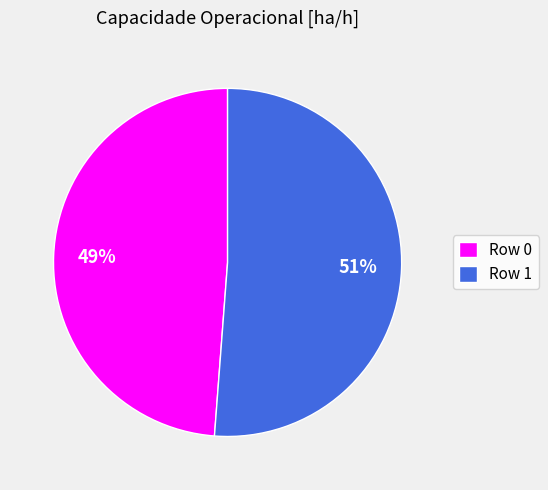

Rank the categories by value from lowest to highest.

Row 0, Row 1